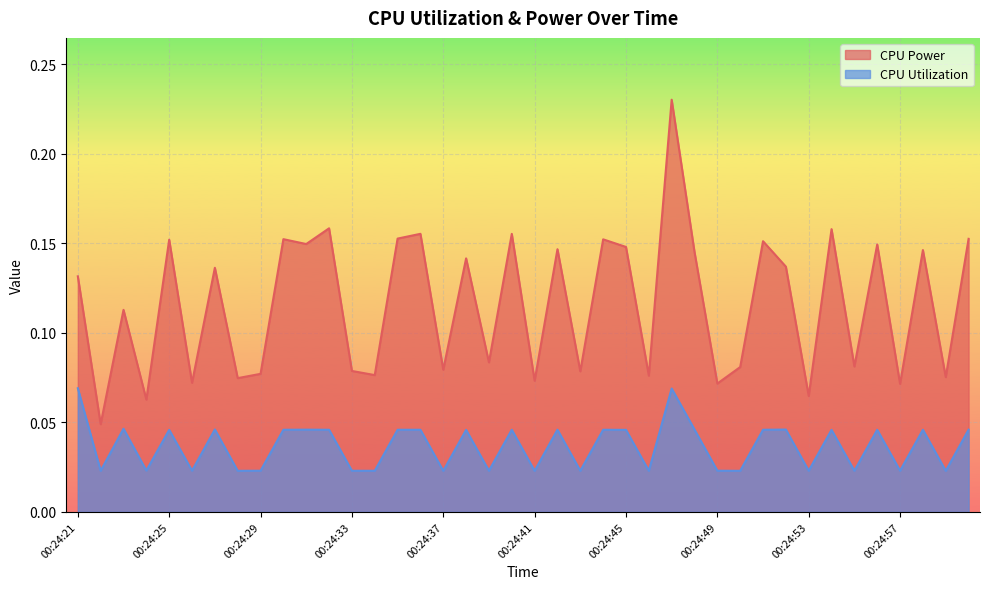

True or false: CPU Power and CPU Utilization intersect in this chart.

False